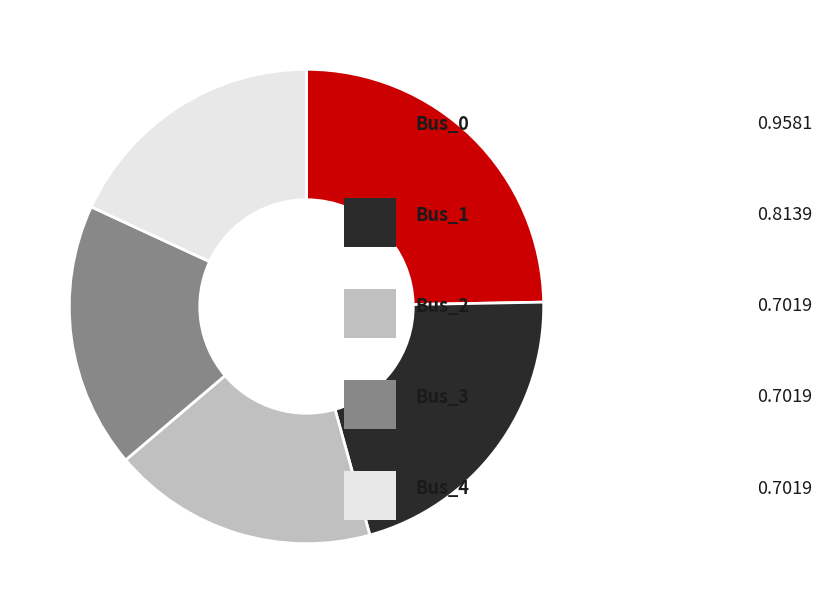

Does any single category account for the majority?

No